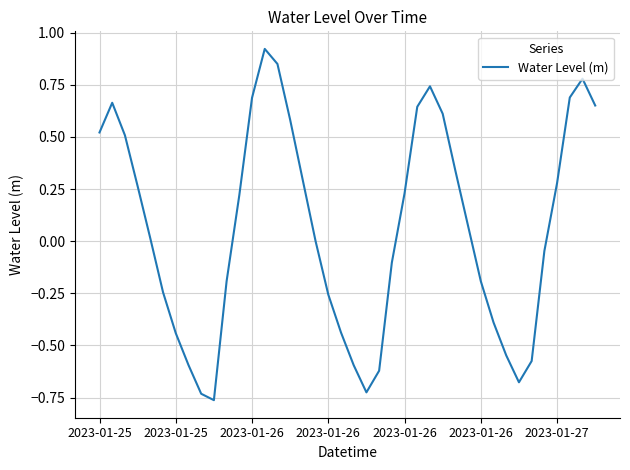

What is the difference between the maximum and minimum values?

1.7